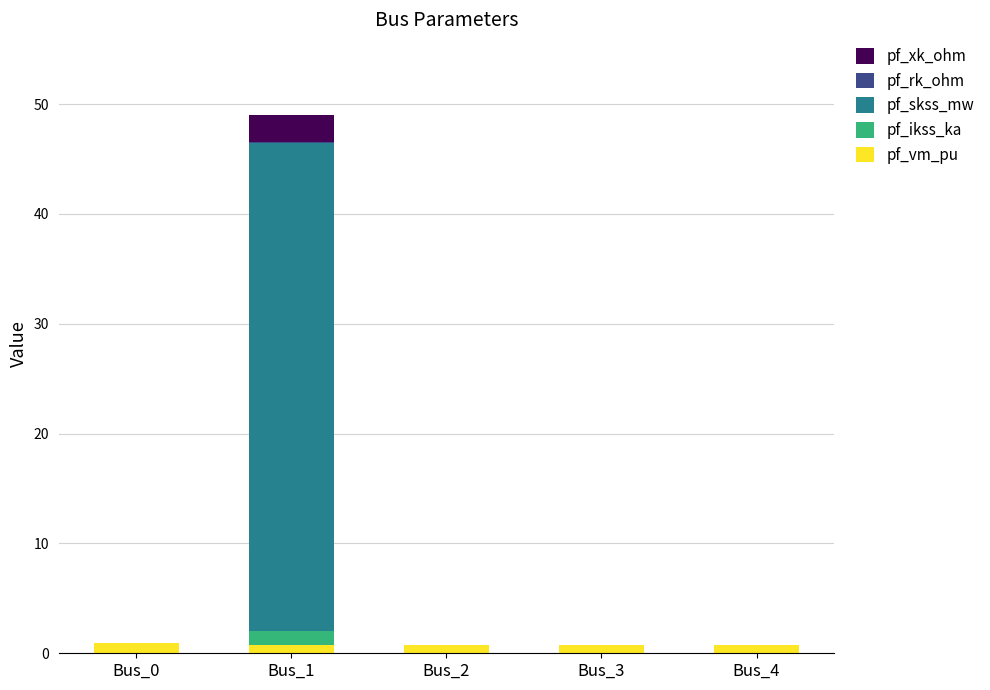

At which category is the sum across all series the highest?

Bus_1